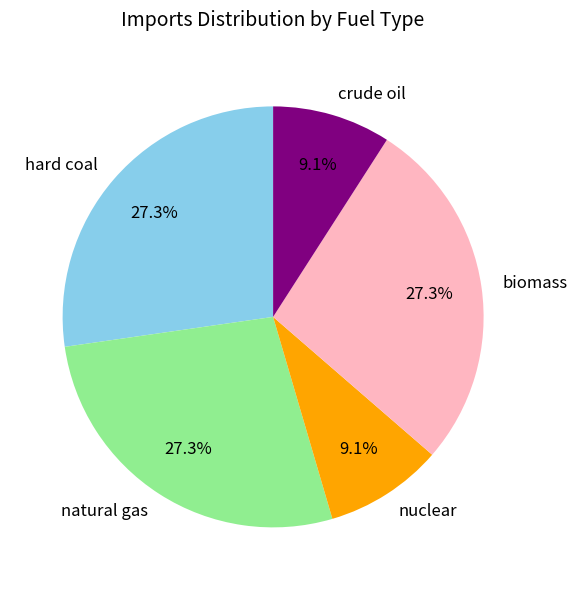

Is the sum of crude oil and biomass greater than half?

No